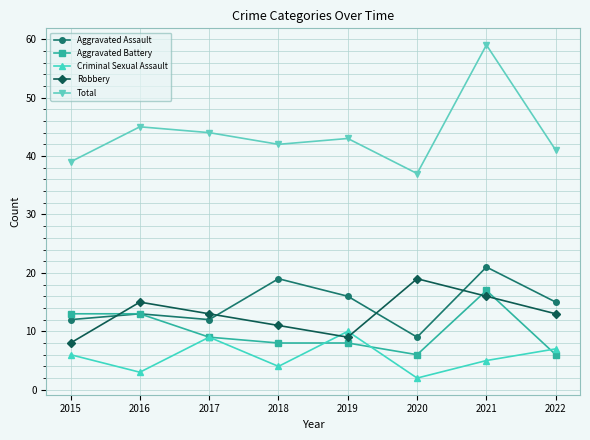

Count the number of categories in the chart.

8